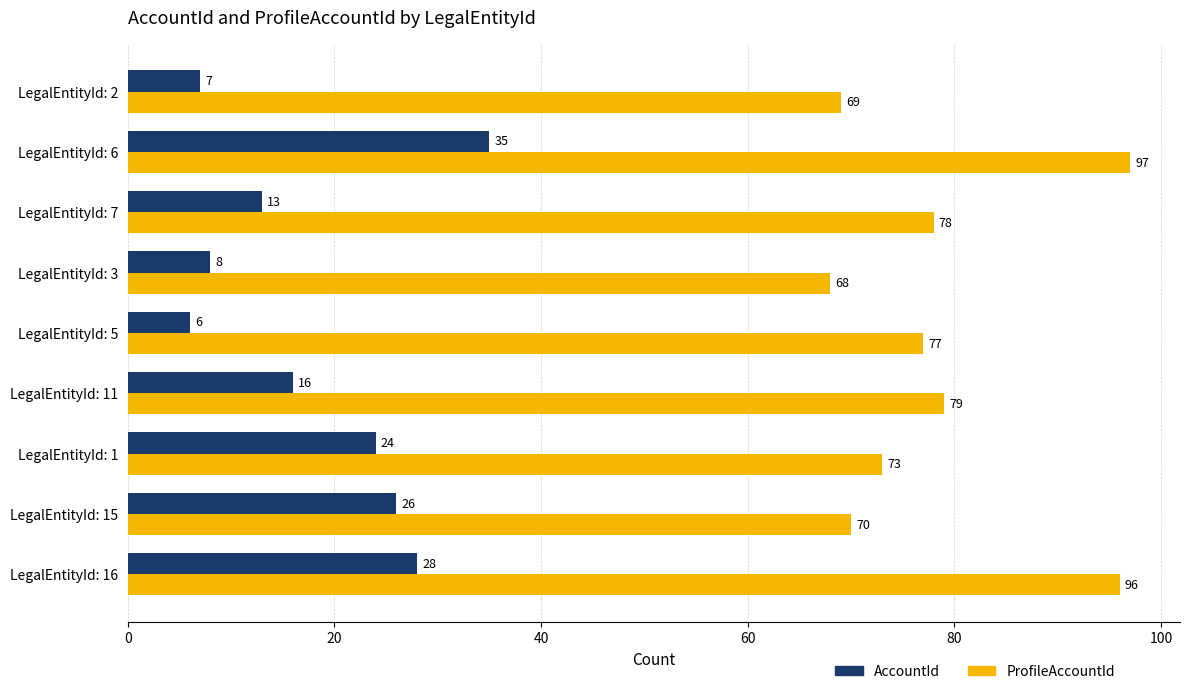

List the series in order of their peak value, highest first.

ProfileAccountId, AccountId